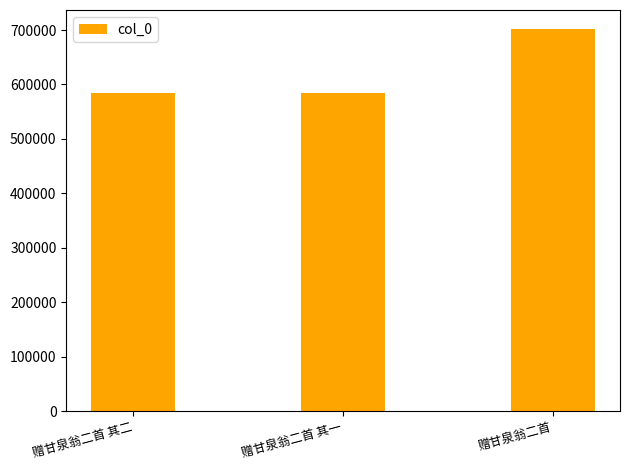

At which label is the value closest to 643065?

赠甘泉翁二首 其二